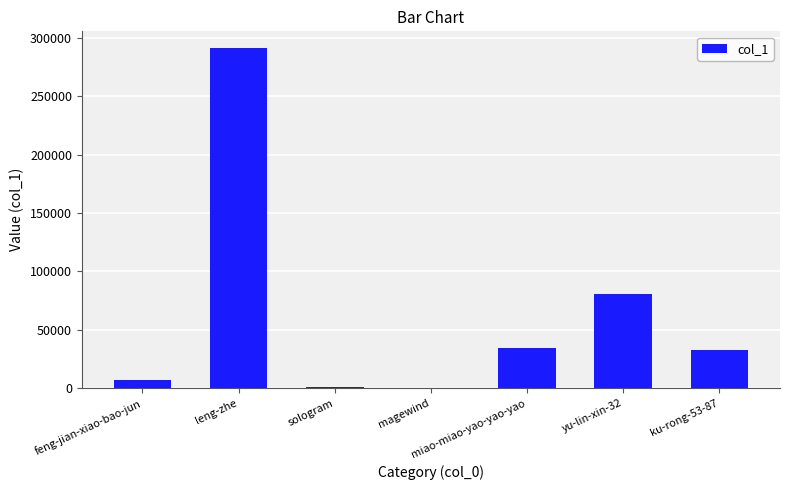

True or false: the data shows 438780 at leng-zhe.

False